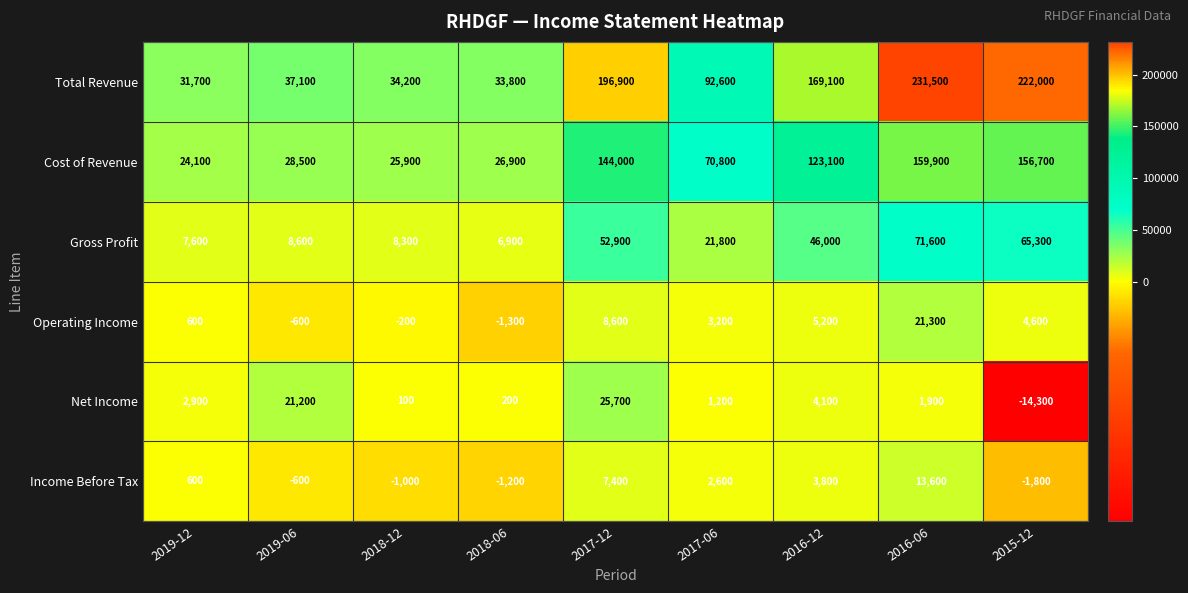

Rank the series at 2018-06 from highest to lowest value.

Total Revenue, Cost of Revenue, Gross Profit, Net Income, Income Before Tax, Operating Income